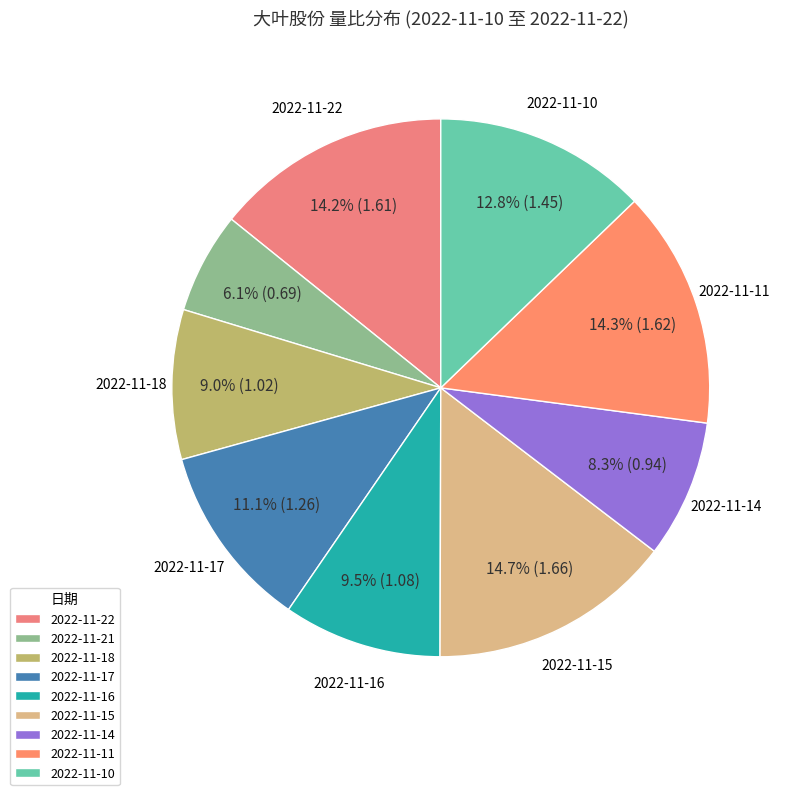

Count the number of slices in the pie.

9